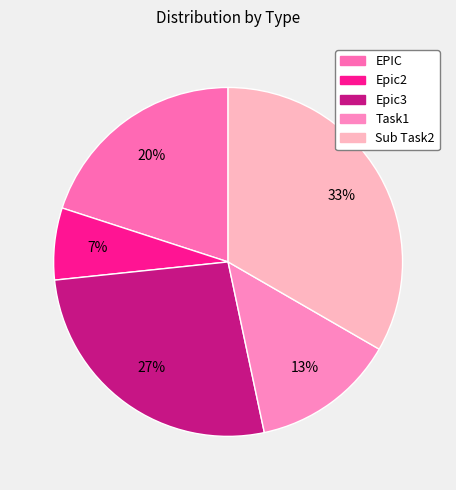

Count the number of slices in the pie.

5